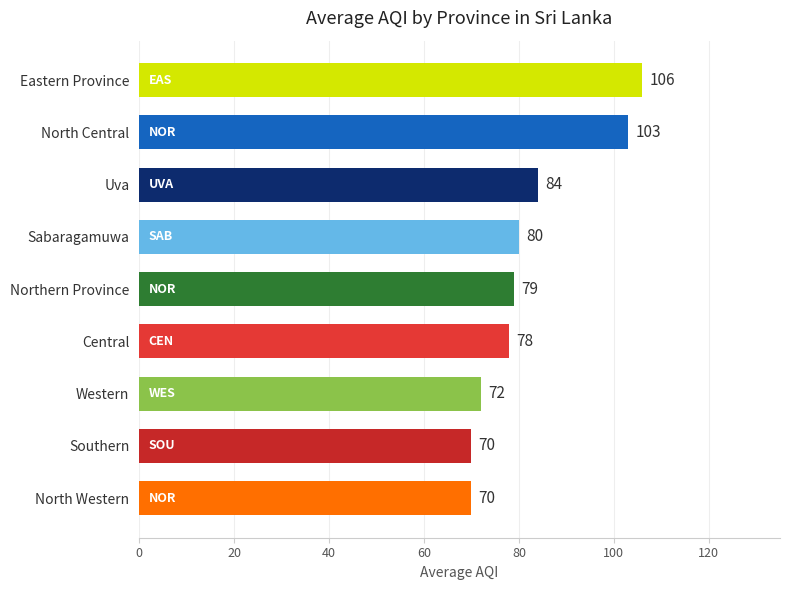

Is it true that the value at Central is 78?

True